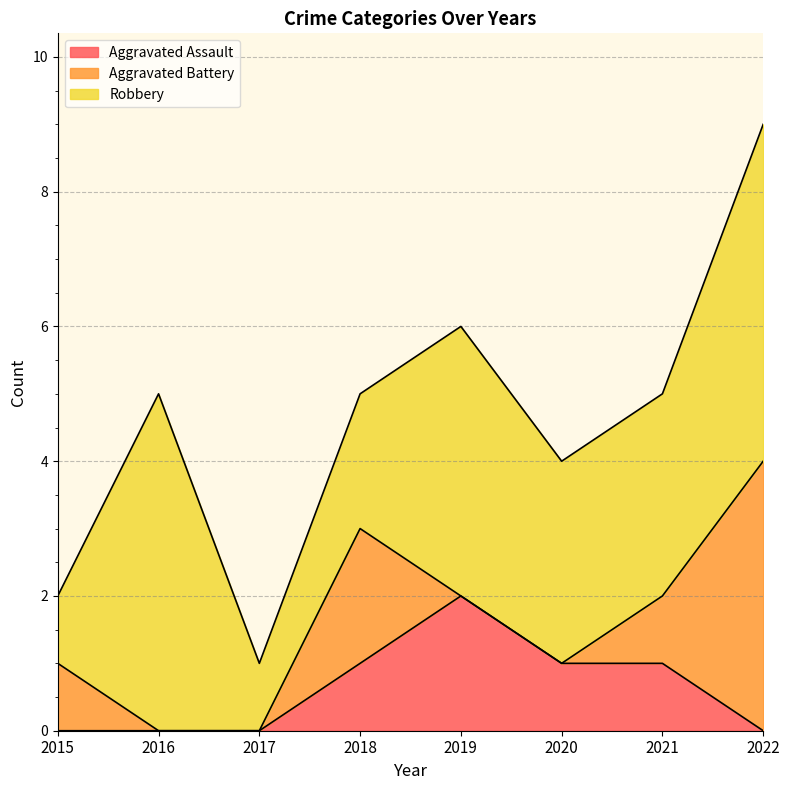

True or false: Robbery and Aggravated Assault intersect in this chart.

False